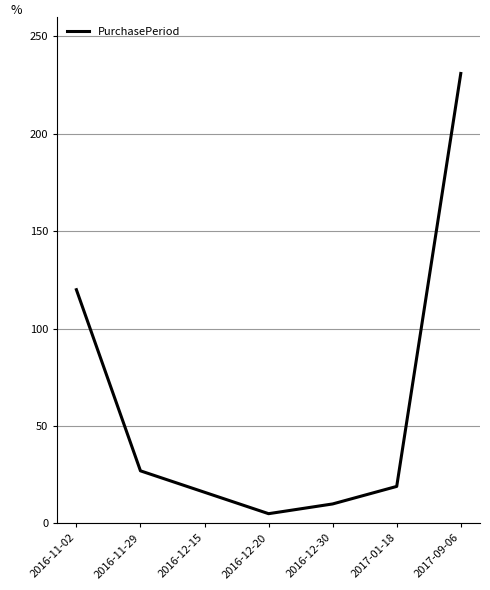

Is this an area chart (filled region under the line)?

No